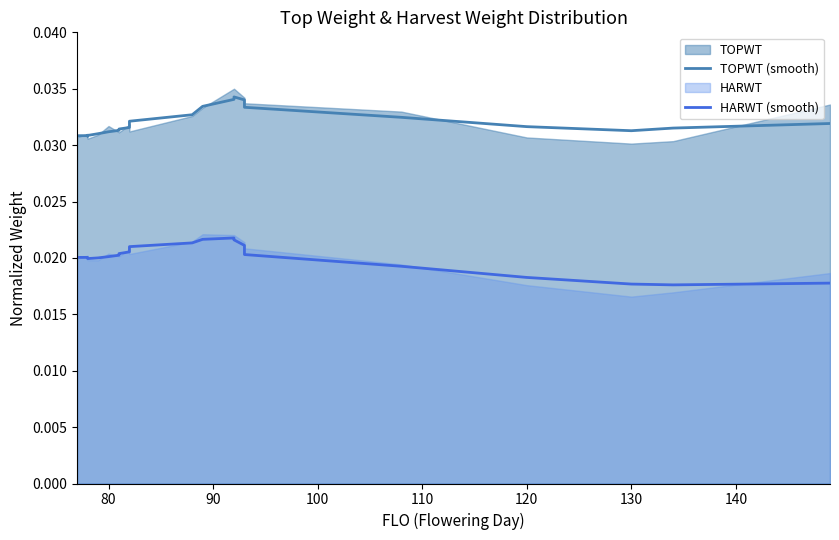

What is the label of the 17th point from the right?

140